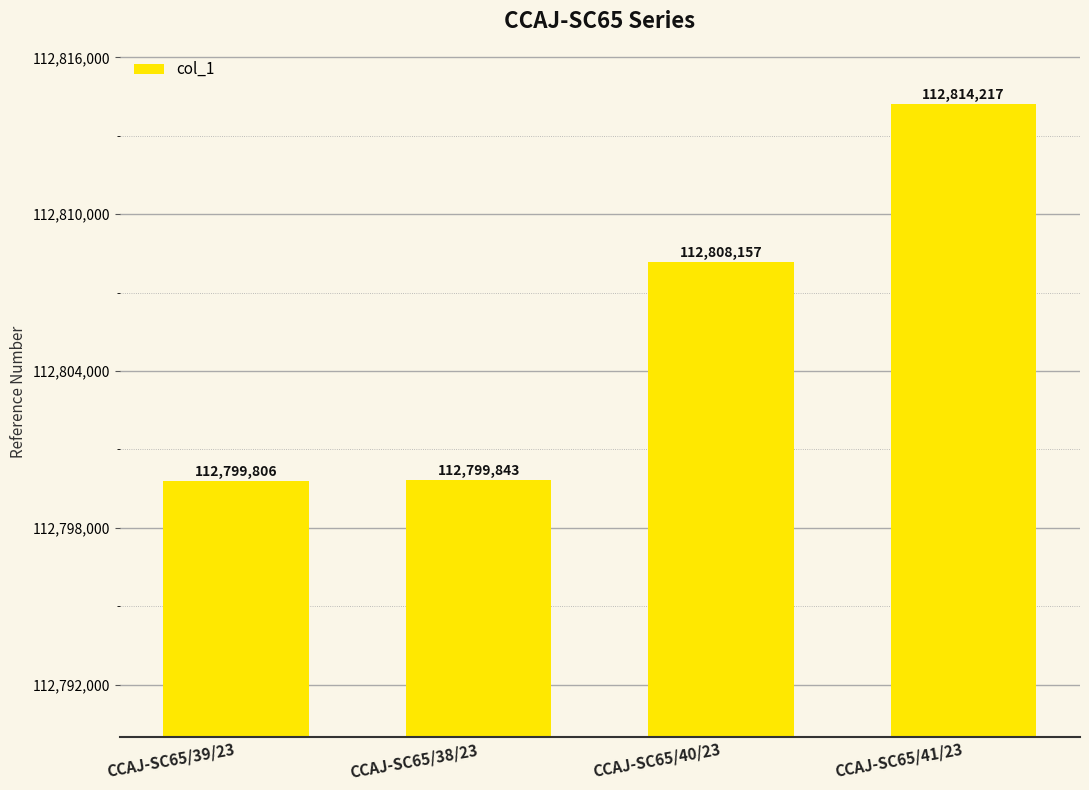

What is the sum of the values at CCAJ-SC65/39/23 and CCAJ-SC65/38/23?

225599649